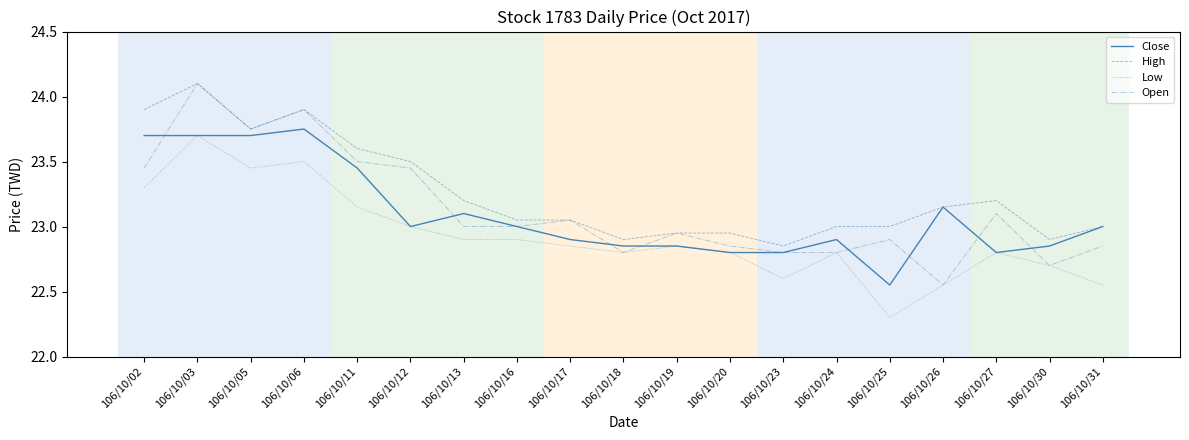

At which category is the sum across all series the highest?

106/10/03